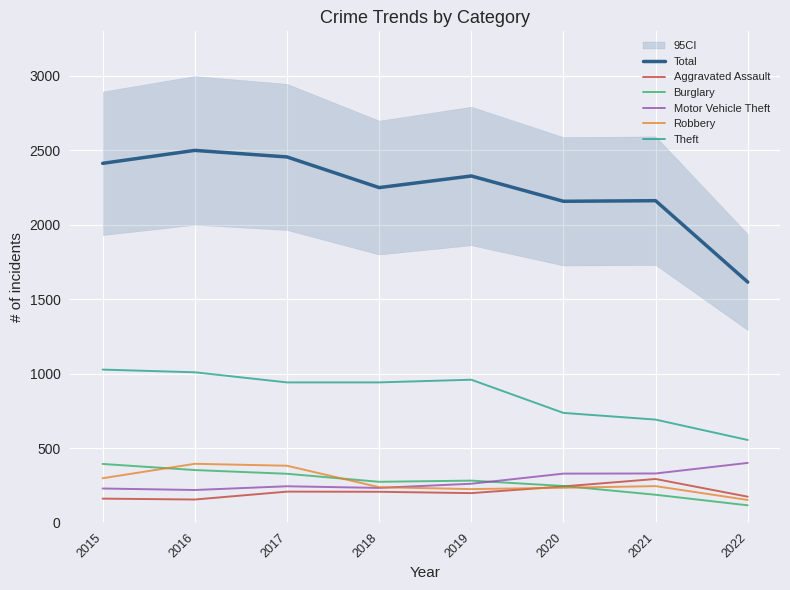

True or false: Total and Aggravated Assault intersect in this chart.

False